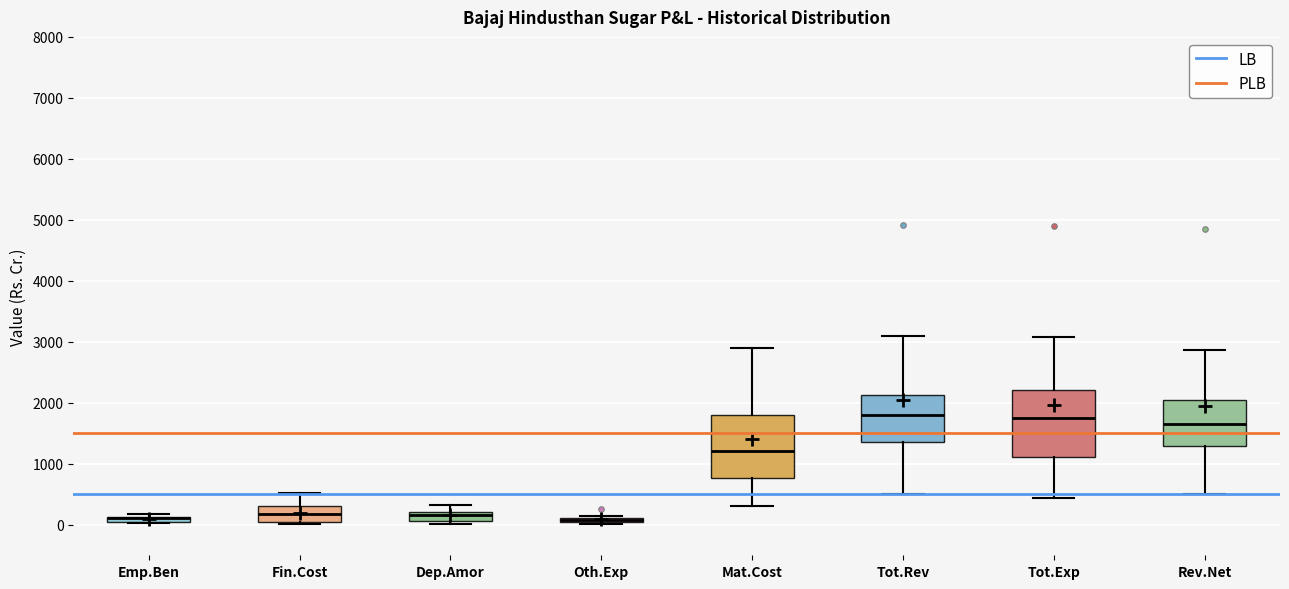

Where does the upper whisker of the box for Tot.Exp end on the y-axis? The values are not printed on the chart, so give them approximately, as read against the axis.

3100